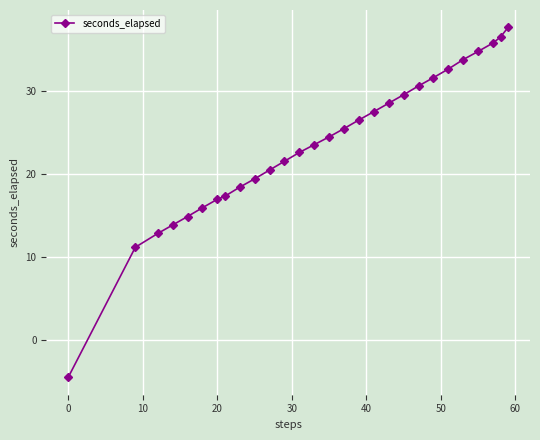

True or false: there are more than 1 points higher than both neighbors.

False